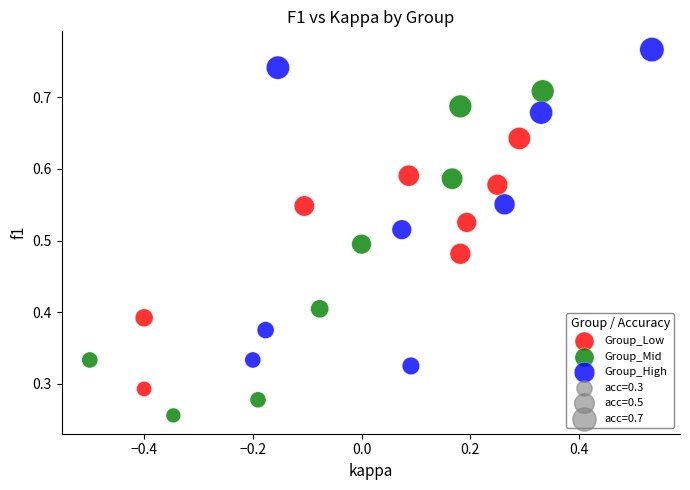

Which series contains the highest Y value?

Group_High